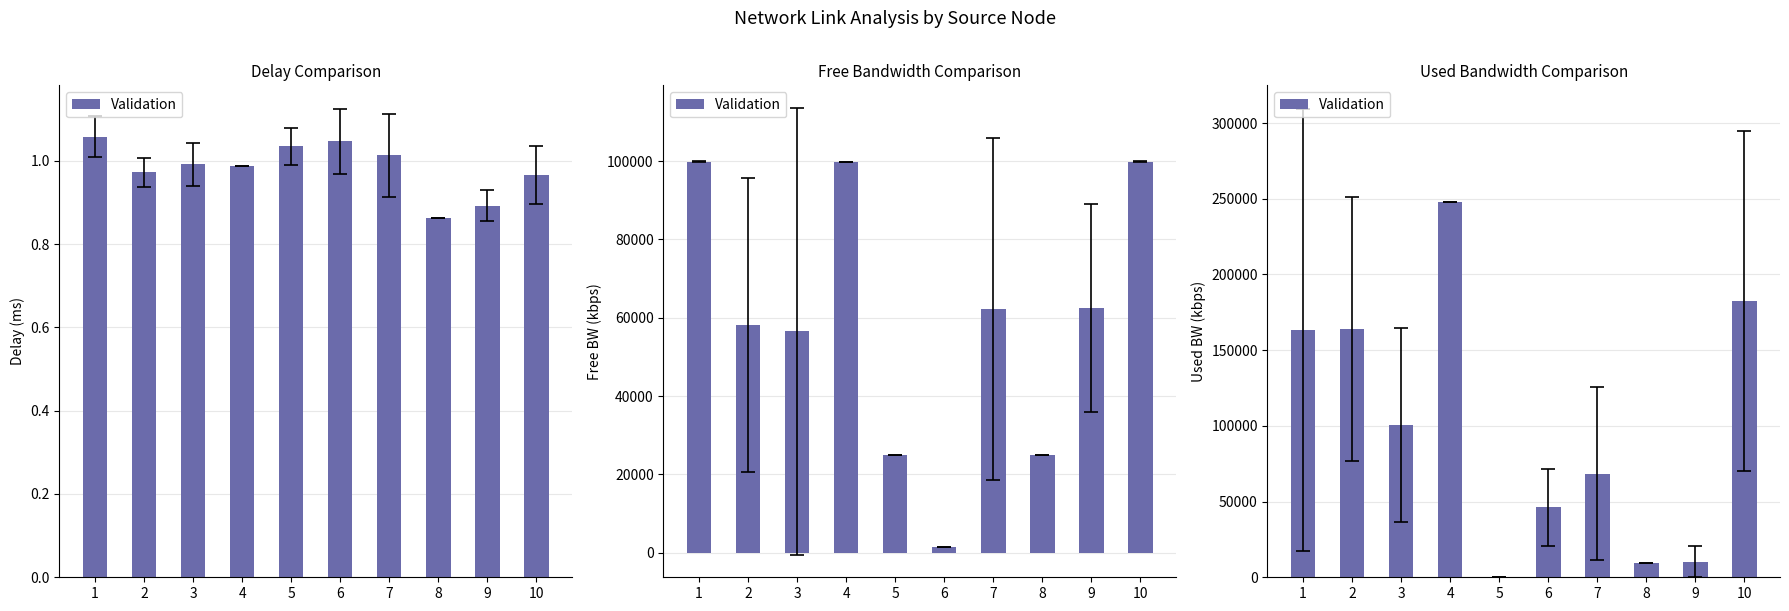

At which label does the data first exceed 100552?

1